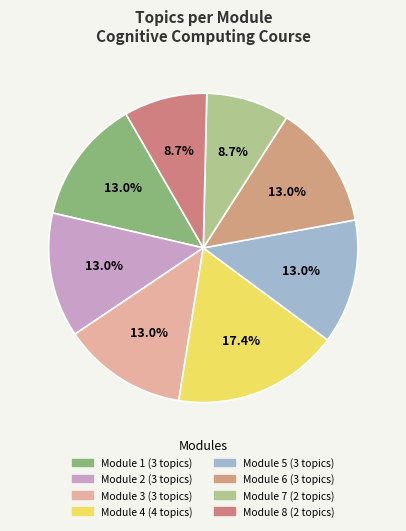

How many segments does this pie chart have?

8